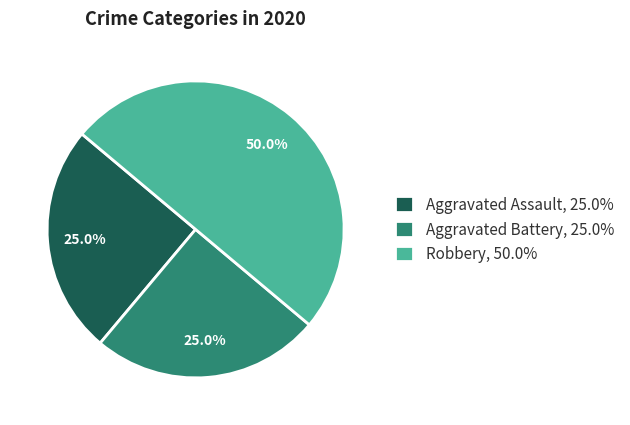

Count the number of slices in the pie.

3